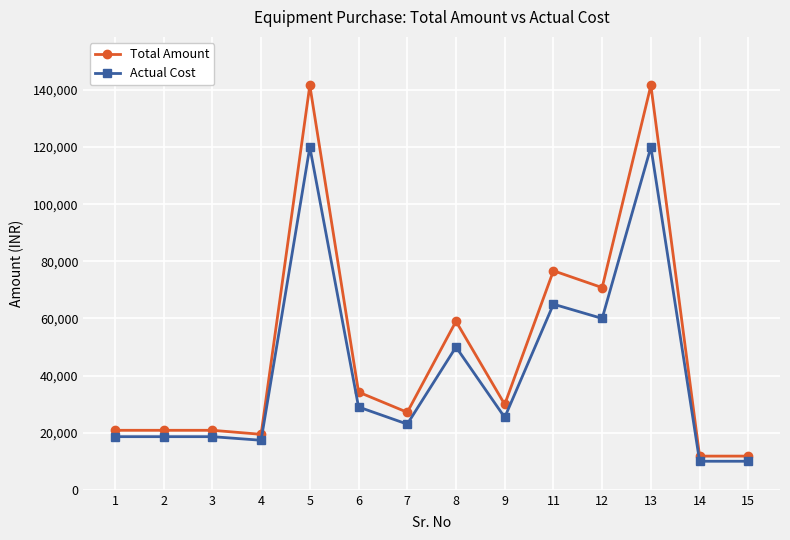

Between 1 and 9, which series saw the biggest shift?

Total Amount